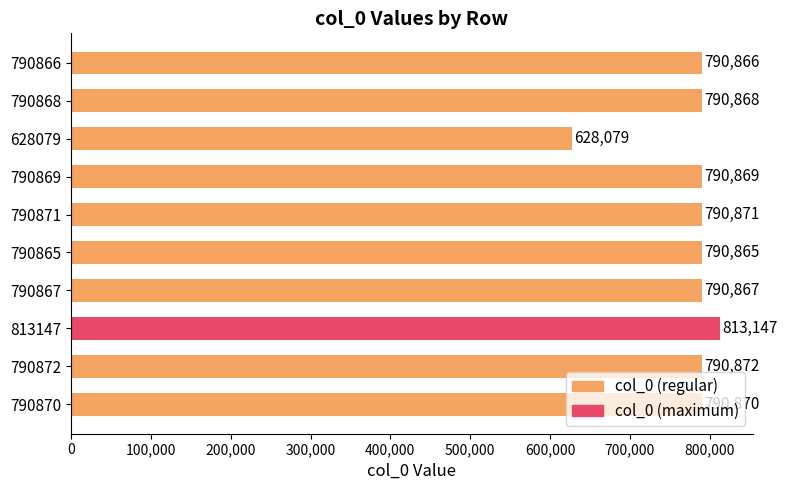

Does the chart contain stacked bars?

No